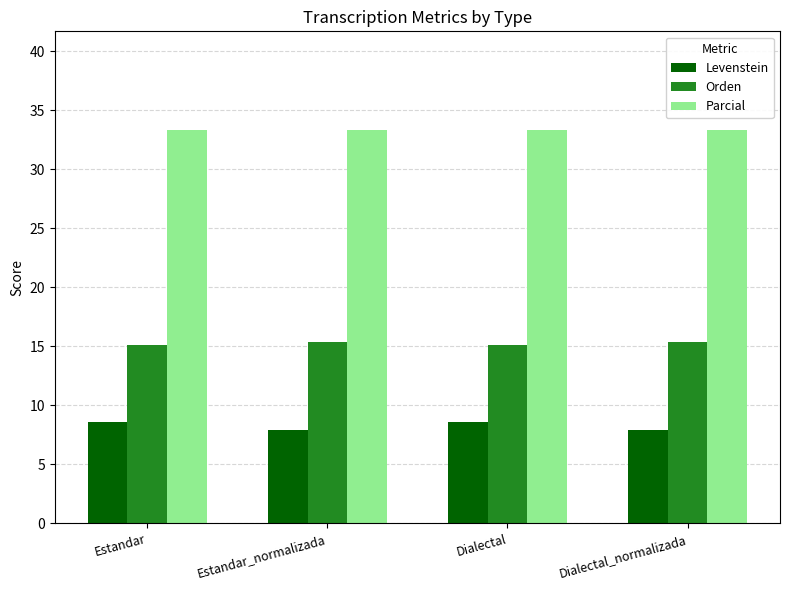

What is the maximum value for Orden?

15.4